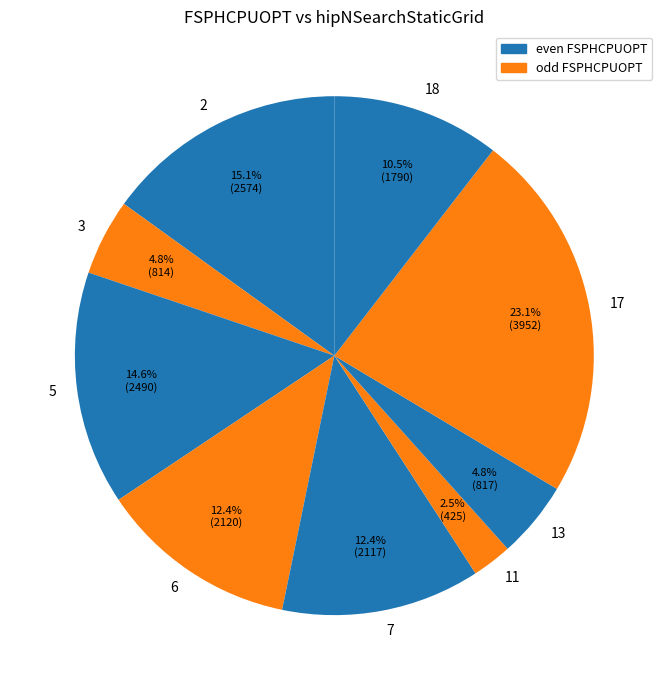

Does 13 represent more than half of the total?

No